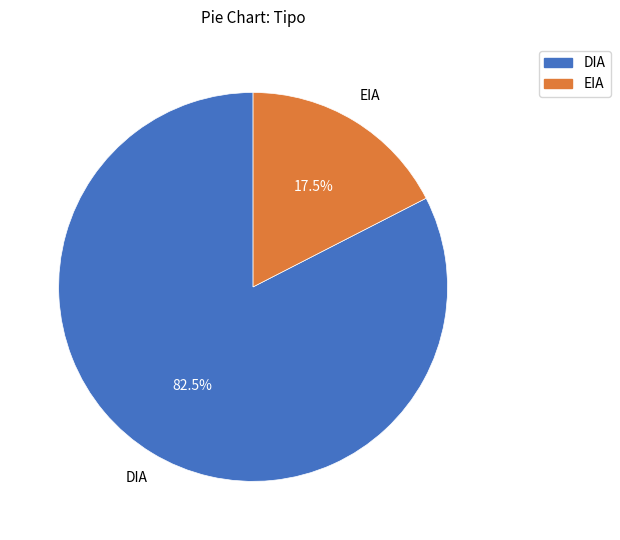

Combined, do DIA and EIA account for over 50%?

Yes